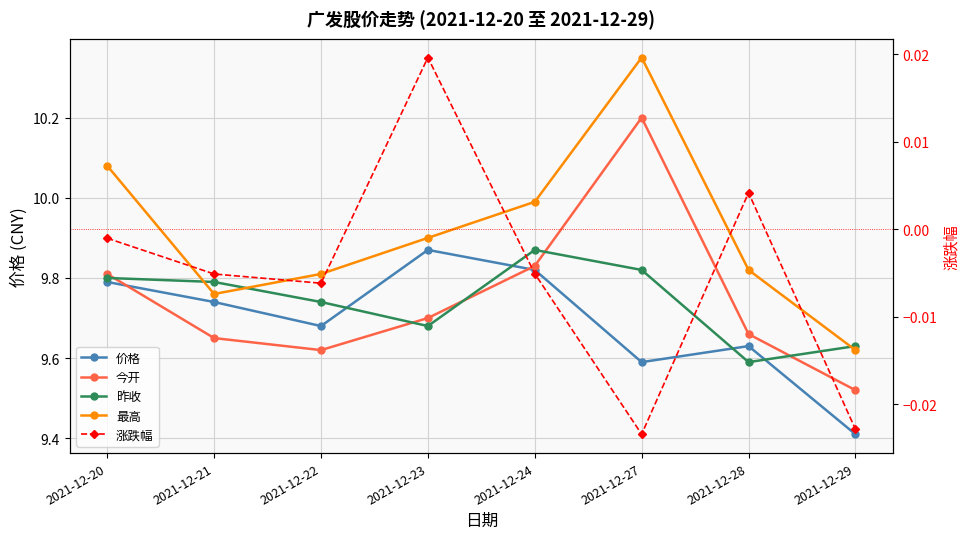

Between 2021-12-23 and 2021-12-27, which is larger?

2021-12-23